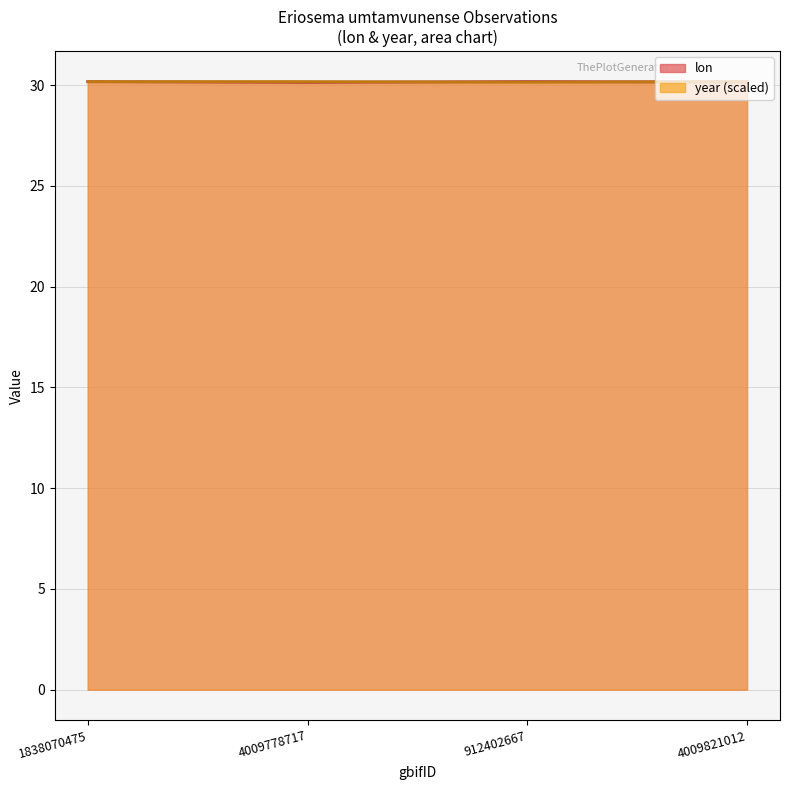

Reading left to right, transcribe all the data shown in this chart.

lon: 1838070475=30.2	4009778717=30.1	912402667=30.2	4009821012=30.2
year: 1838070475=30.2	4009778717=30.2	912402667=30.1	4009821012=30.2